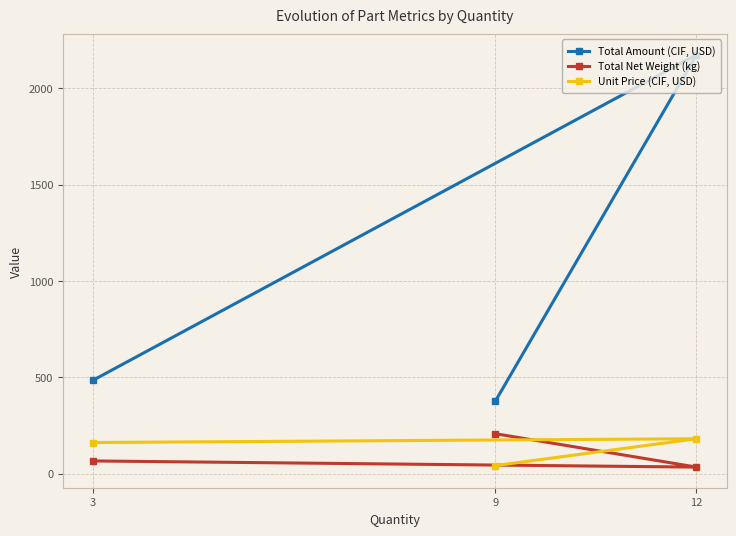

What is the value of the Total Amount (CIF, USD) point at the 1st from the left?

485.1